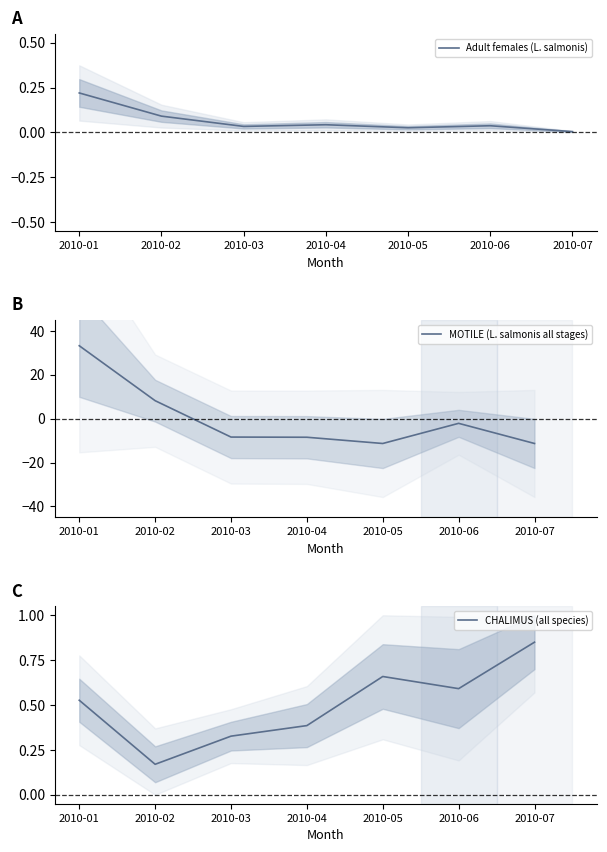

List the series in order of their peak value, highest first.

MOTILE (L. salmonis all stages), CHALIMUS (all species), Adult females (L. salmonis)